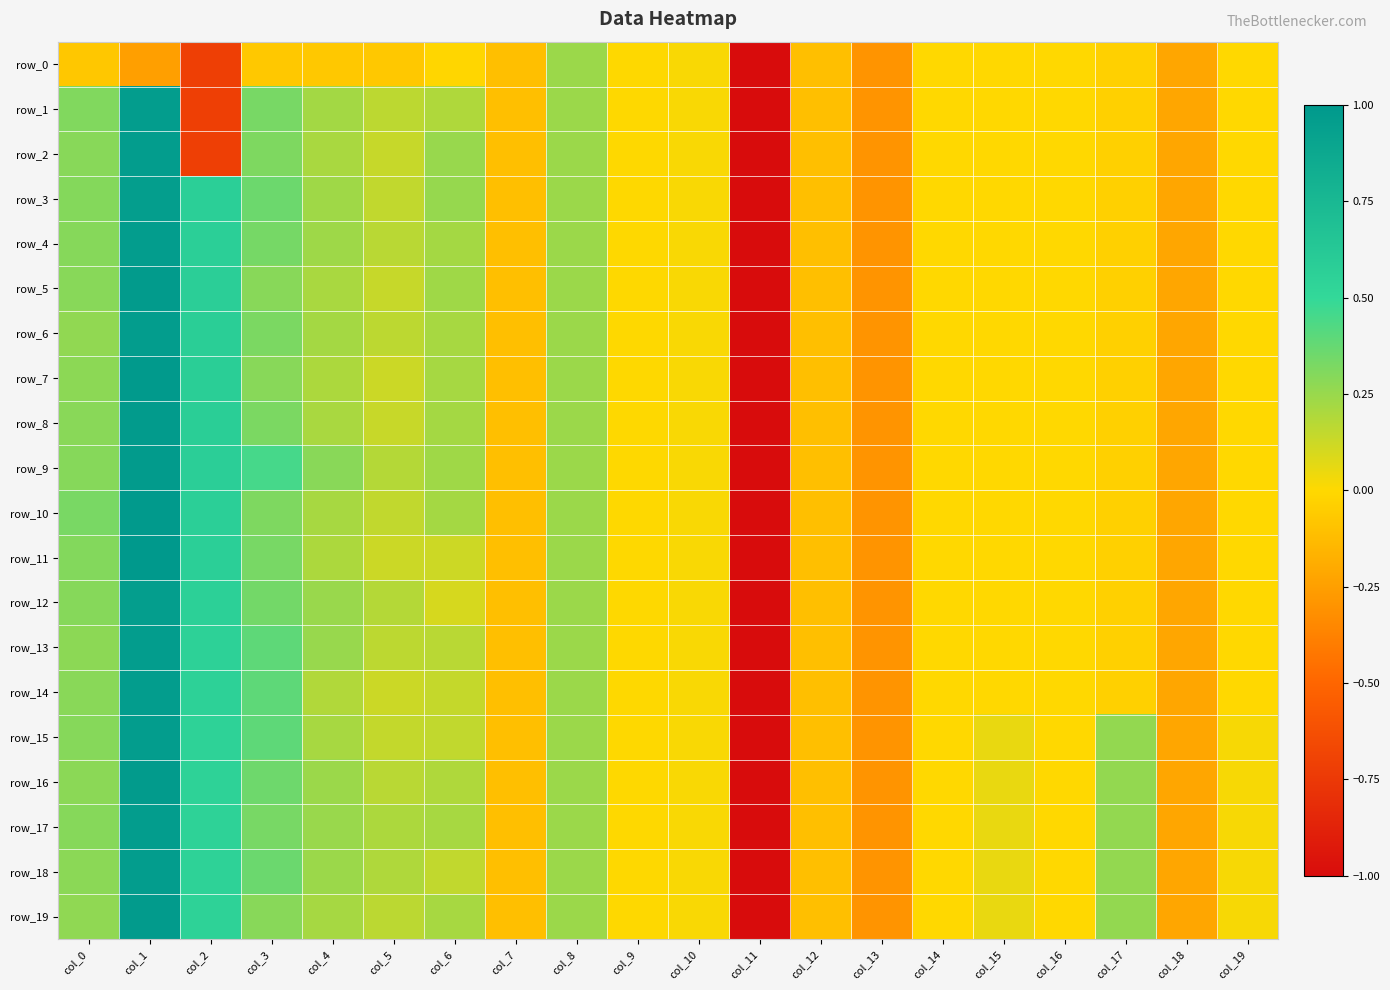

How many values in the row_5 series exceed 0?

9